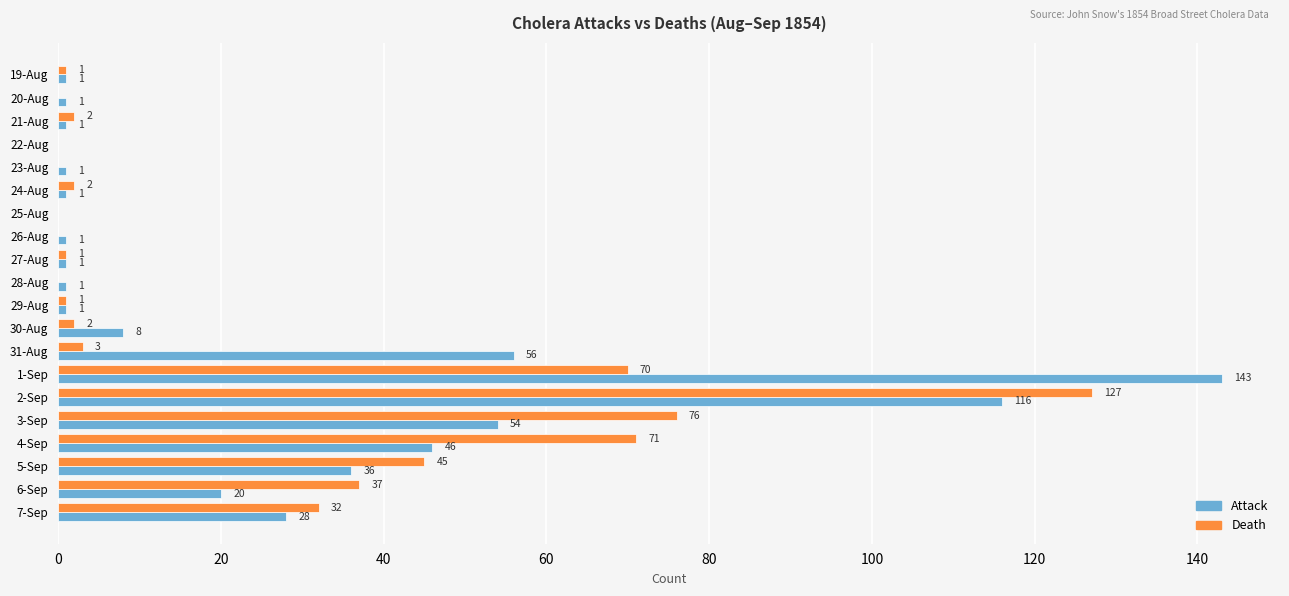

Between 28-Aug and 4-Sep, which series saw the biggest shift?

Death